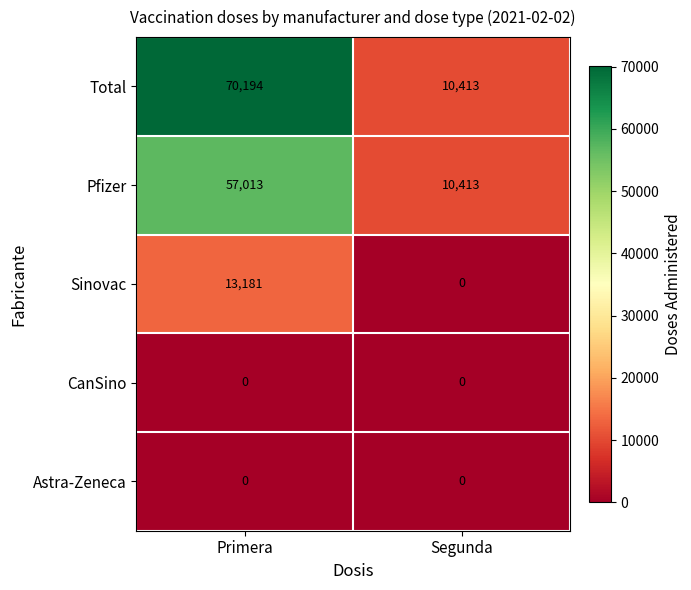

The value of Total at Primera is 100696. True or false?

False